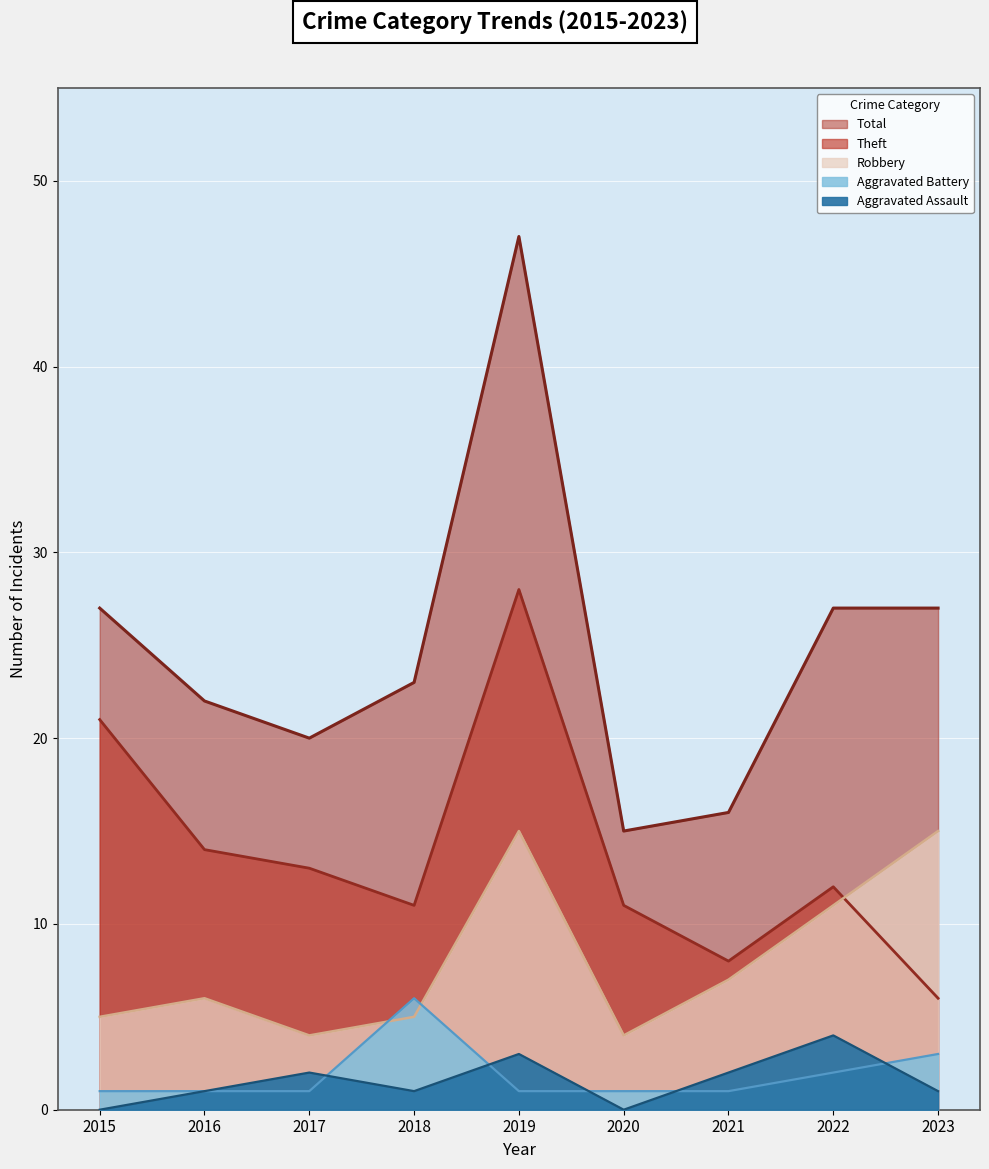

Between which two adjacent categories do Robbery and Aggravated Battery first intersect?

2017 and 2018